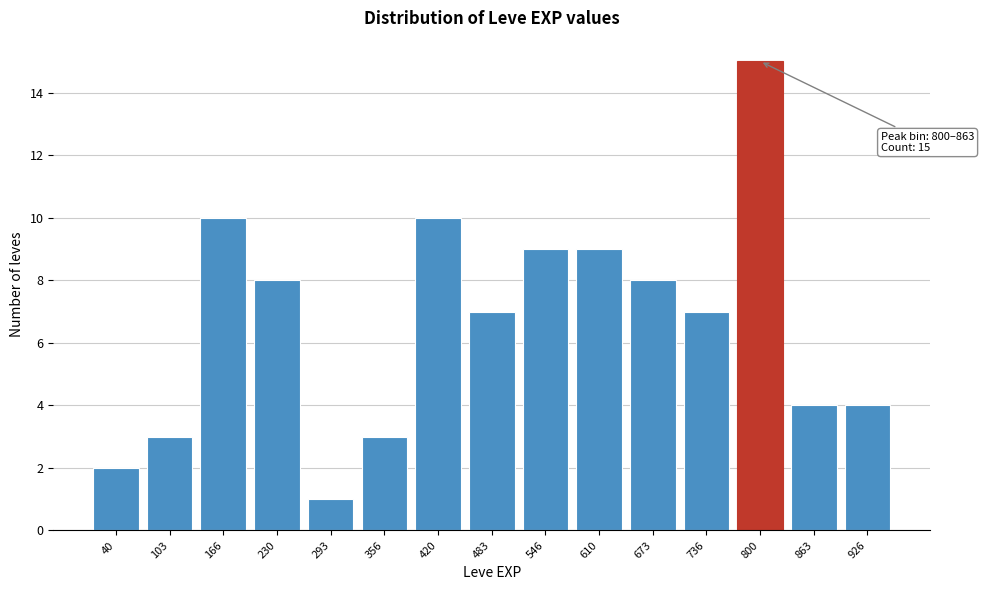

Reading left to right, extract all data points from this chart.

2	3	10	8	1	3	10	7	9	9	8	7	15	4	4